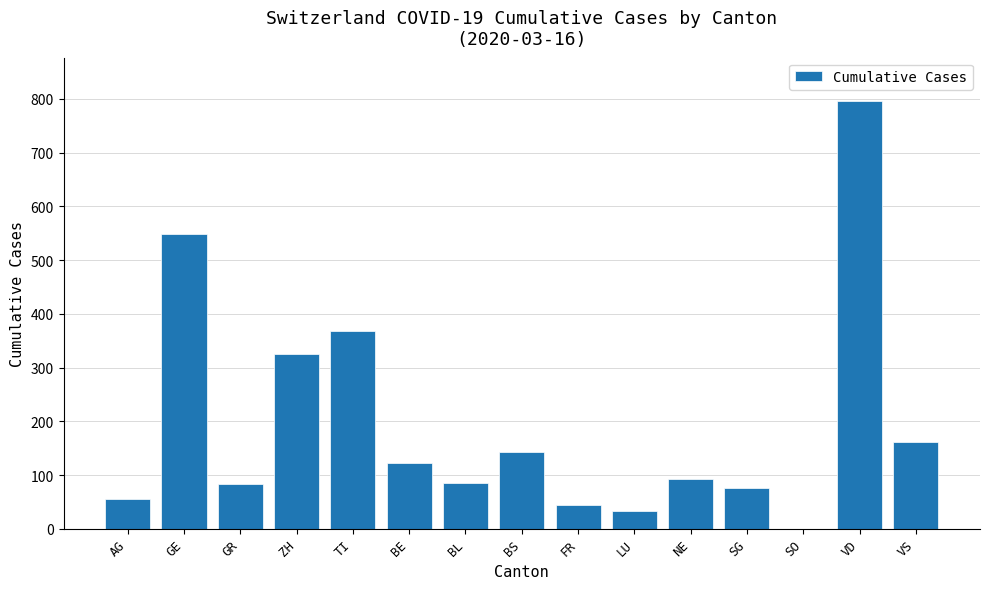

What is the greatest value displayed?

797